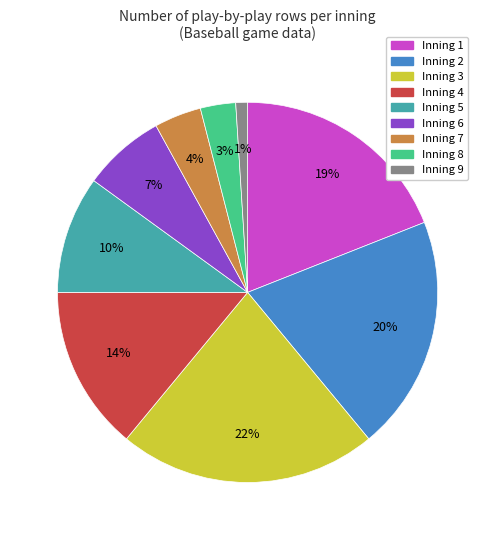

What percentage is the Inning 9 slice, to the nearest percent?

1%